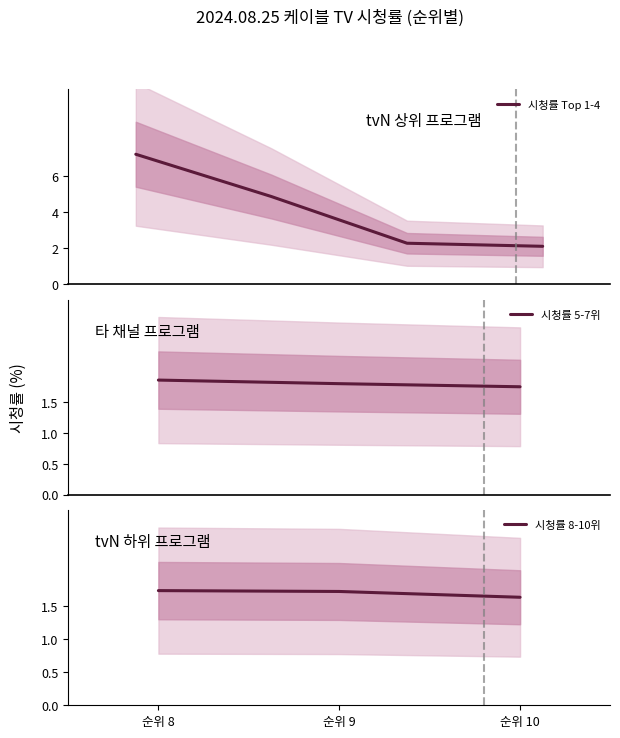

What is the maximum value for 시청률 Top 1-4?

7.2